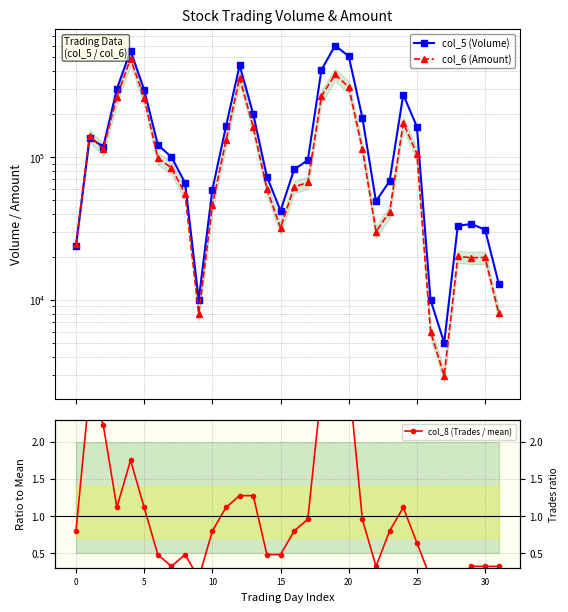

Reading left to right, transcribe all the data shown in this chart.

col_5 (Volume): 24000.0	137000.0	118000.0	300000.0	557000.0	296000.0	122000.0	100000.0	66000.0	10000.0	59000.0	164000.0	439000.0	200000.0	73000.0	42000.0	82000.0	95000.0	408000.0	604000.0	509000.0	189000.0	49000.0	68000.0	274000.0	163000.0	10000.0	5000.0	33000.0	34000.0	31000.0	13000.0
col_6 (Amount): 24420.0	141370.0	113480.0	264340.0	488750.0	260460.0	98260.0	84000.0	55340.0	8000.0	46190.0	130780.0	359880.0	162060.0	59740.0	31940.0	61780.0	66470.0	267420.0	379120.0	309220.0	114450.0	30050.0	41360.0	173030.0	105600.0	6000.0	2950.0	20130.0	19730.0	19820.0	8060.0
col_8 (Trades / mean): 0.8	2.7	2.2	1.1	1.8	1.1	0.5	0.3	0.5	0.2	0.8	1.1	1.3	1.3	0.5	0.5	0.8	1.0	2.7	2.9	2.9	1.0	0.3	0.8	1.1	0.6	0.2	0.2	0.2	0.3	0.3	0.3